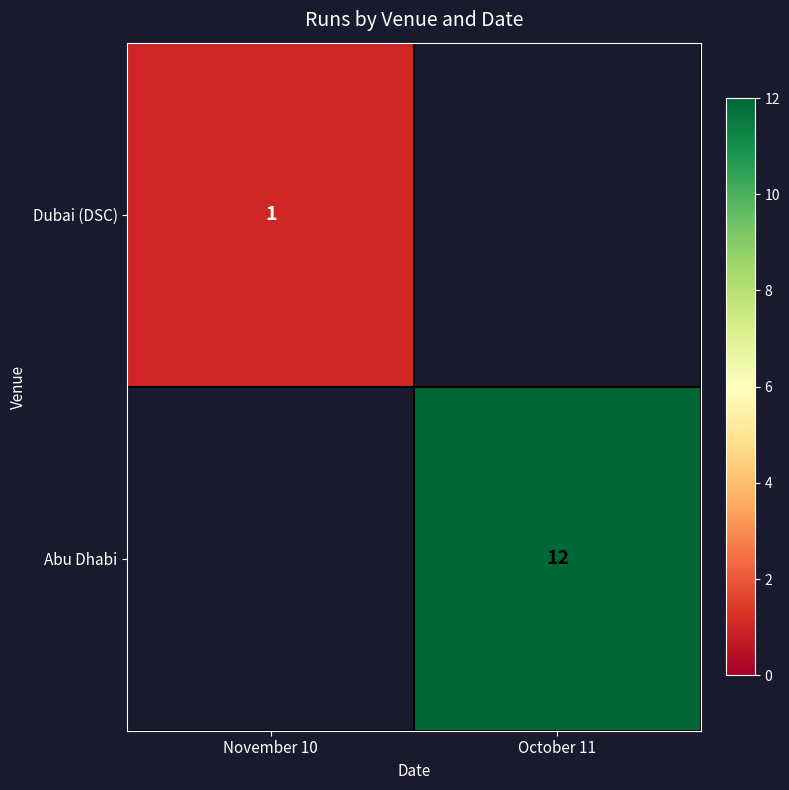

What is the greatest value displayed?

12.0